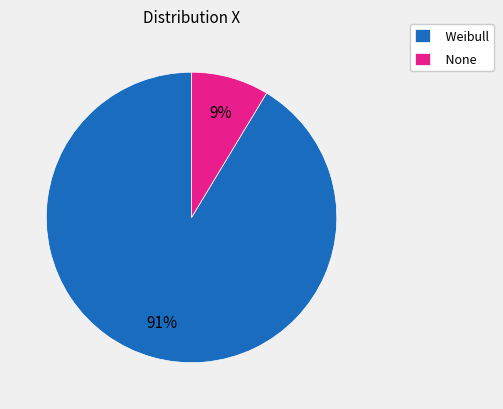

Do None and Weibull together represent more than half of the pie?

Yes